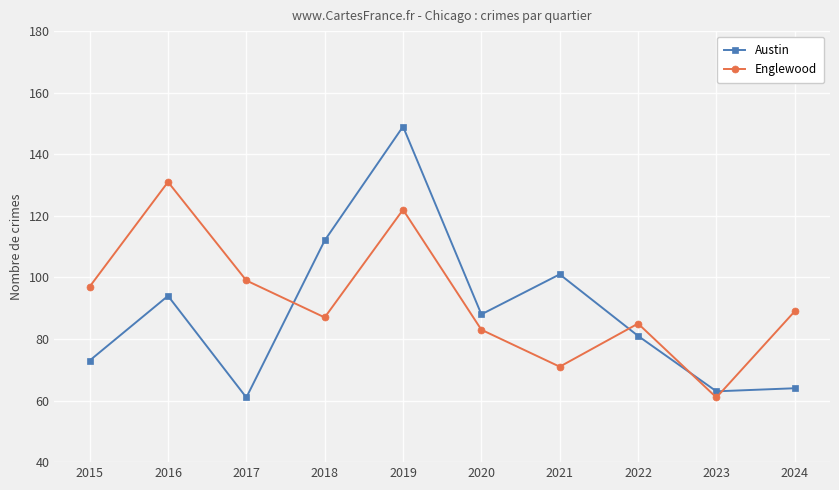

Where is the first local maximum for Austin?

2016